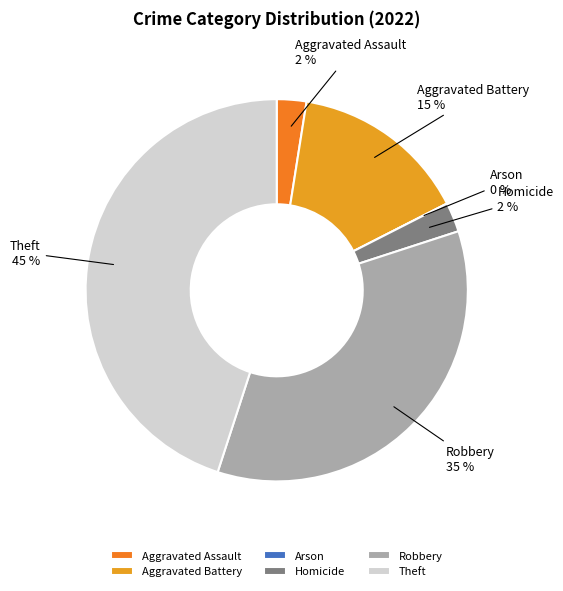

Count the number of slices in the pie.

6